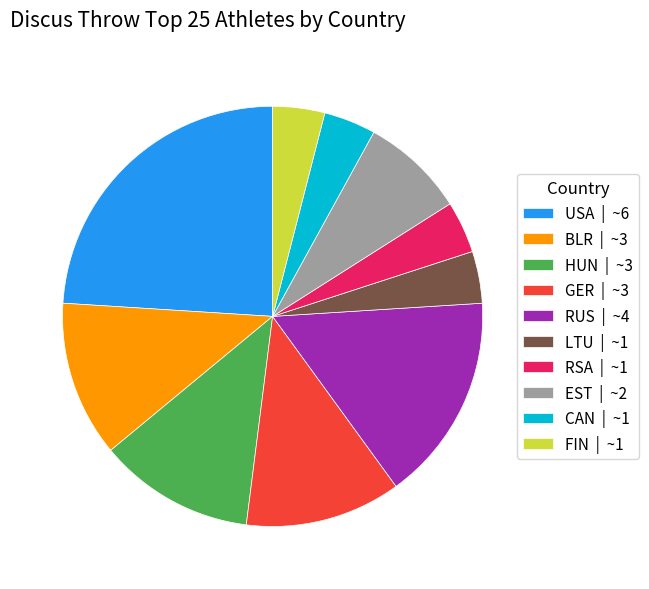

Do HUN | ~3 and RUS | ~4 together represent more than half of the pie?

No